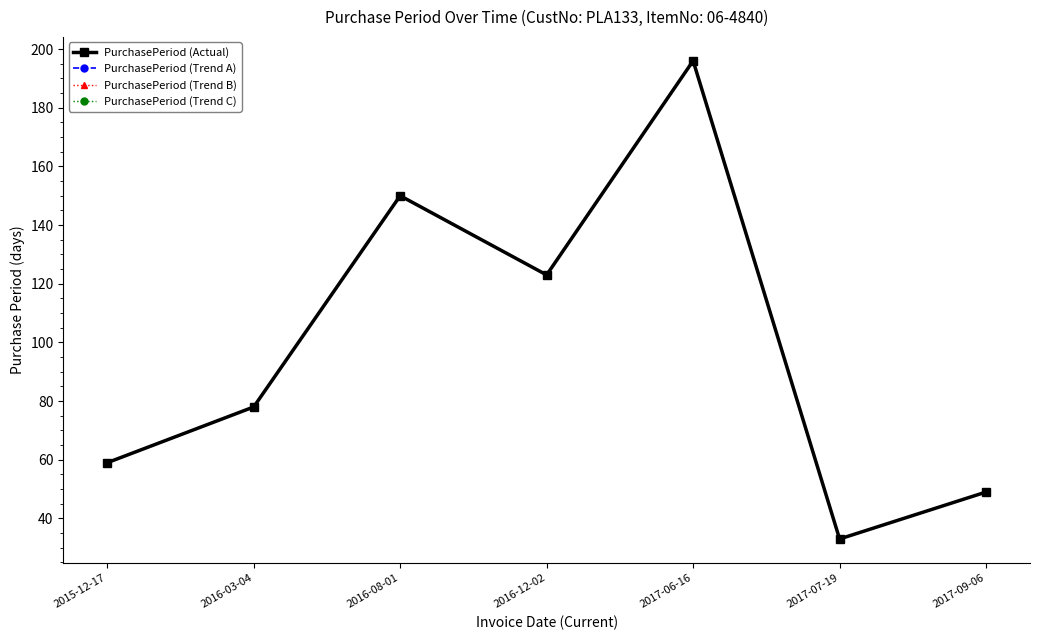

What is the sum of the PurchasePeriod (Trend C) values at 2015-12-17 and 2016-12-02?

182